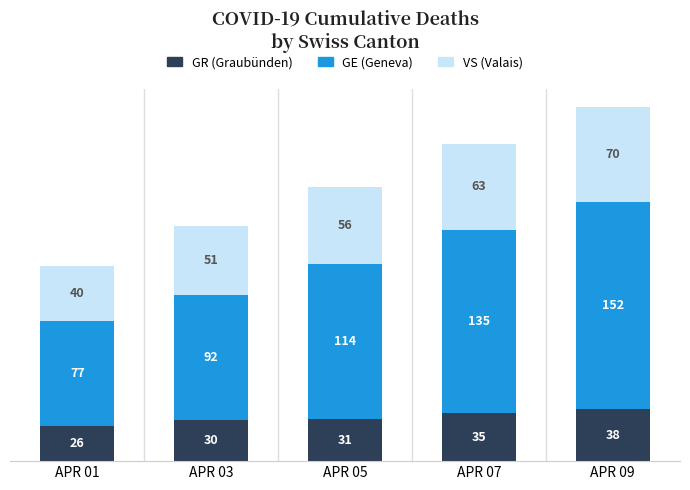

How many data points does each series have?

5